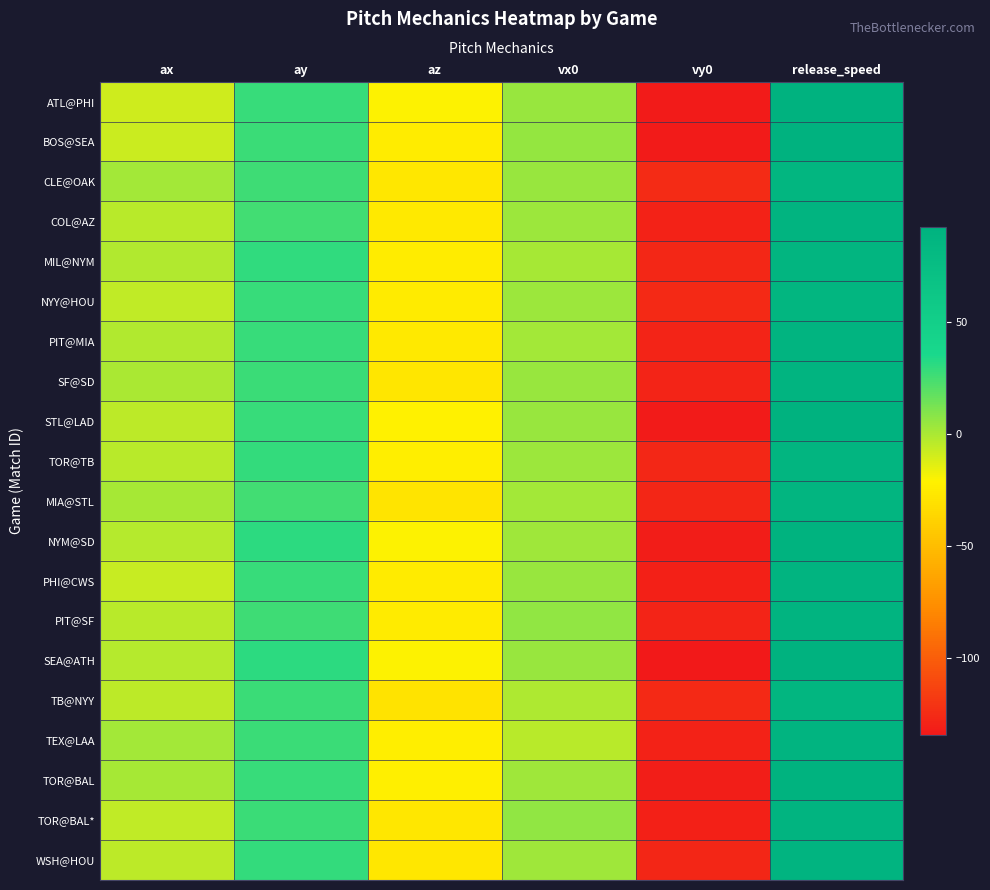

Reading left to right, what are all the values shown in this chart?

ATL@PHI: ax=-8.9	ay=28.5	az=-20.2	vx0=4.7	vy0=-132.9	release_speed=91.4
BOS@SEA: ax=-7.8	ay=27.4	az=-24.2	vx0=5.6	vy0=-133.1	release_speed=91.5
CLE@OAK: ax=1.2	ay=26.4	az=-26.6	vx0=4.1	vy0=-125.1	release_speed=86.0
COL@AZ: ax=-3.6	ay=25.7	az=-25.4	vx0=3.4	vy0=-128.9	release_speed=88.6
MIL@NYM: ax=-1.9	ay=29.7	az=-23.7	vx0=0.6	vy0=-126.9	release_speed=87.4
NYY@HOU: ax=-5.8	ay=28.1	az=-24.9	vx0=3.4	vy0=-125.6	release_speed=86.4
PIT@MIA: ax=-1.8	ay=28.0	az=-26.0	vx0=1.2	vy0=-128.1	release_speed=88.1
SF@SD: ax=-0.5	ay=27.4	az=-27.6	vx0=4.0	vy0=-127.9	release_speed=87.9
STL@LAD: ax=-4.4	ay=27.8	az=-21.6	vx0=4.6	vy0=-133.2	release_speed=91.5
TOR@TB: ax=-3.6	ay=28.9	az=-23.1	vx0=3.0	vy0=-126.7	release_speed=87.1
MIA@STL: ax=0.3	ay=25.9	az=-28.6	vx0=1.3	vy0=-127.7	release_speed=87.7
NYM@SD: ax=-2.4	ay=30.5	az=-20.6	vx0=2.8	vy0=-131.7	release_speed=90.6
PHI@CWS: ax=-6.8	ay=28.2	az=-25.3	vx0=4.4	vy0=-129.9	release_speed=89.4
PIT@SF: ax=-3.7	ay=26.3	az=-25.1	vx0=6.2	vy0=-128.6	release_speed=88.5
SEA@ATH: ax=-2.6	ay=30.6	az=-20.5	vx0=4.4	vy0=-134.1	release_speed=92.2
TB@NYY: ax=-4.9	ay=26.9	az=-29.4	vx0=-0.6	vy0=-125.8	release_speed=86.5
TEX@LAA: ax=1.9	ay=27.3	az=-23.4	vx0=-3.5	vy0=-129.6	release_speed=89.1
TOR@BAL: ax=0.4	ay=27.8	az=-22.4	vx0=2.6	vy0=-131.1	release_speed=90.1
TOR@BAL*: ax=-5.0	ay=26.9	az=-27.0	vx0=5.8	vy0=-130.0	release_speed=89.4
WSH@HOU: ax=-4.6	ay=28.8	az=-26.9	vx0=2.1	vy0=-127.7	release_speed=87.8